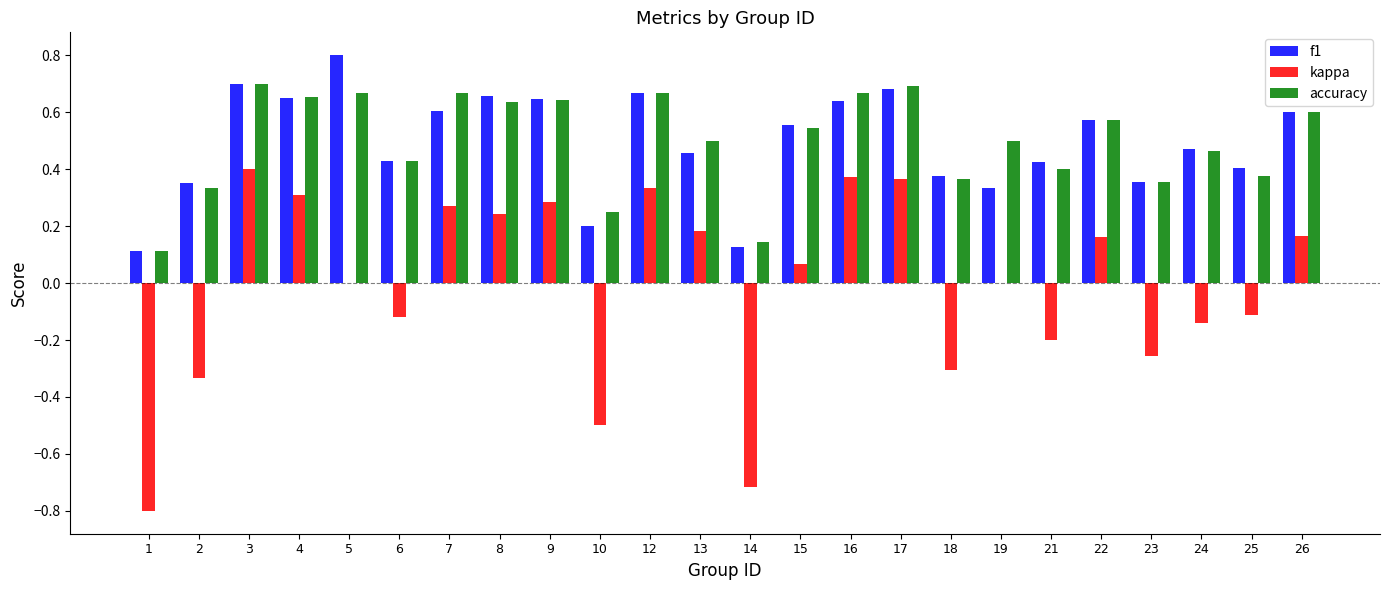

What is the sum of all f1 values?

11.8